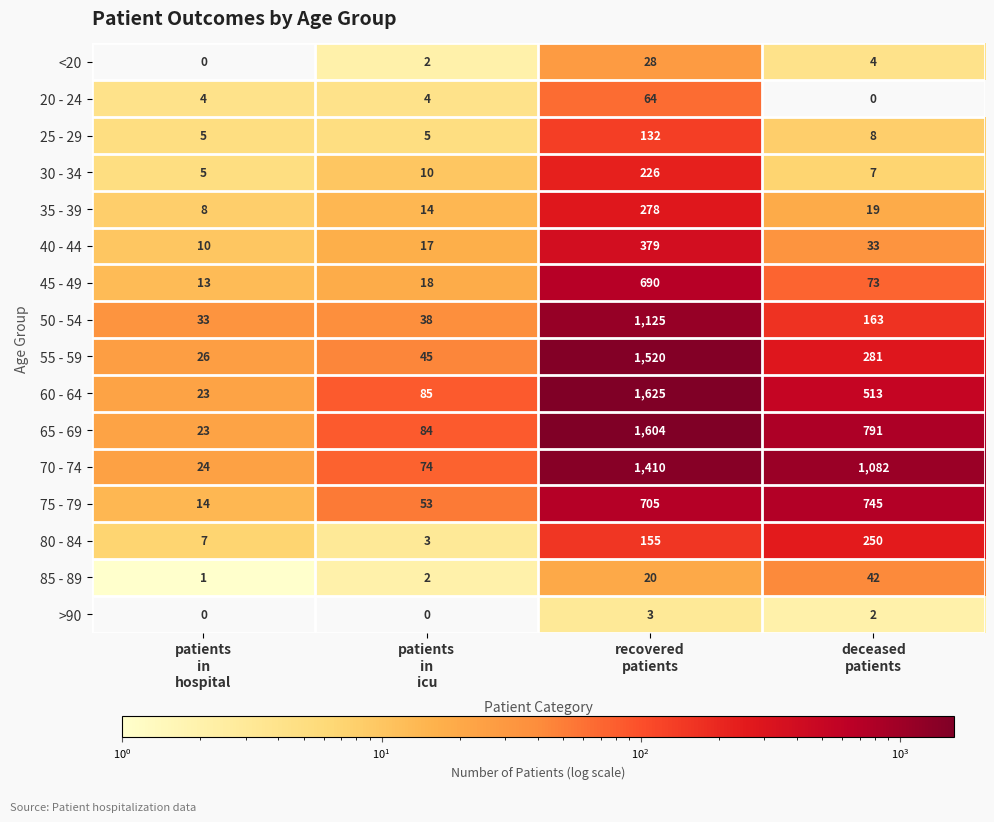

Which series changed the most between recovered
patients and deceased
patients?

55 - 59